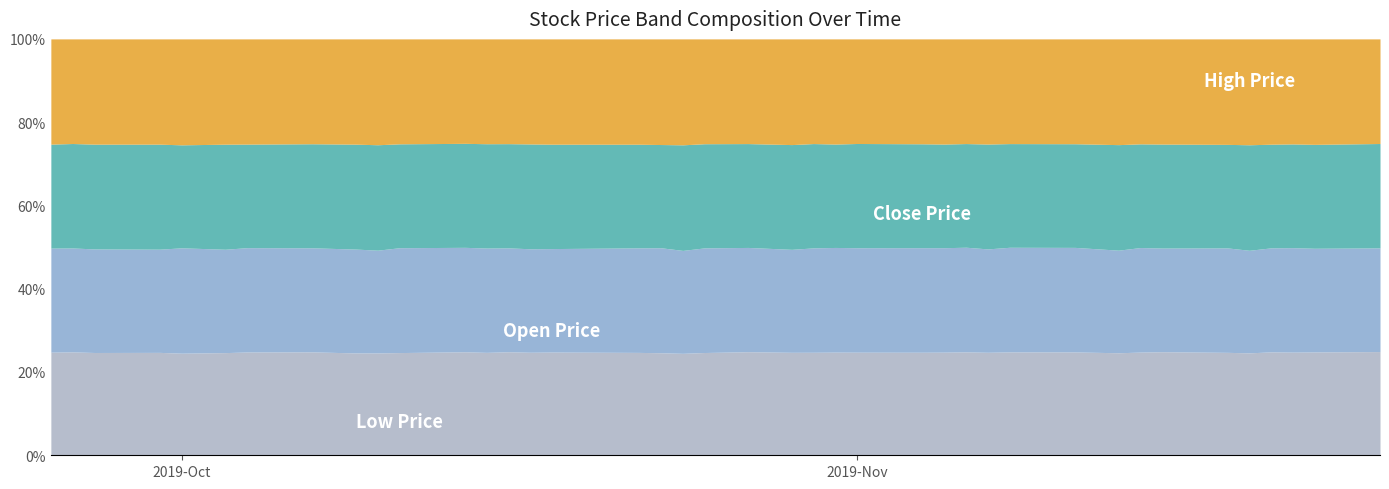

Reading left to right, list all the values displayed in this chart.

Low Price: 1269.3	1283.5	1284.0	1305.8	1293.8	1281.2	1304.0	1301.5	1293.2	1322.5	1337.0	1351.0	1345.0	1363.5	1372.2	1399.7	1404.0	1383.4	1386.8	1411.8	1430.0	1442.2	1460.4	1461.0	1441.1	1445.0	1440.6	1428.7	1433.0	1441.0	1423.3	1430.0	1456.0	1463.2	1450.0	1465.5	1543.5	1528.6	1537.9	1551.0
Open Price: 1281.0	1290.0	1293.8	1310.0	1335.0	1290.0	1317.1	1310.0	1311.9	1328.0	1365.0	1363.6	1363.5	1368.3	1378.0	1403.1	1427.0	1417.0	1400.0	1437.5	1440.0	1442.2	1480.1	1482.2	1459.9	1466.0	1458.5	1445.7	1438.0	1458.6	1440.0	1431.0	1475.0	1465.2	1471.3	1467.5	1552.5	1547.5	1543.0	1551.0
Close Price: 1279.8	1296.6	1308.8	1332.6	1305.0	1311.0	1307.5	1309.8	1325.8	1362.4	1352.4	1357.7	1363.3	1372.7	1396.2	1415.3	1414.2	1392.8	1436.2	1430.7	1434.1	1467.1	1478.7	1464.2	1457.0	1457.2	1447.6	1432.1	1458.8	1445.3	1427.8	1472.0	1463.4	1469.3	1458.5	1509.8	1547.0	1537.2	1546.4	1560.7
High Price: 1295.5	1298.7	1314.9	1336.0	1342.5	1314.1	1328.5	1320.0	1330.0	1368.0	1366.0	1363.6	1370.0	1379.9	1399.0	1428.0	1437.7	1425.5	1441.0	1440.2	1445.8	1480.4	1484.0	1489.5	1462.0	1471.2	1469.0	1446.2	1462.9	1459.6	1444.0	1475.0	1481.0	1486.5	1486.0	1515.0	1571.8	1556.3	1569.6	1564.6